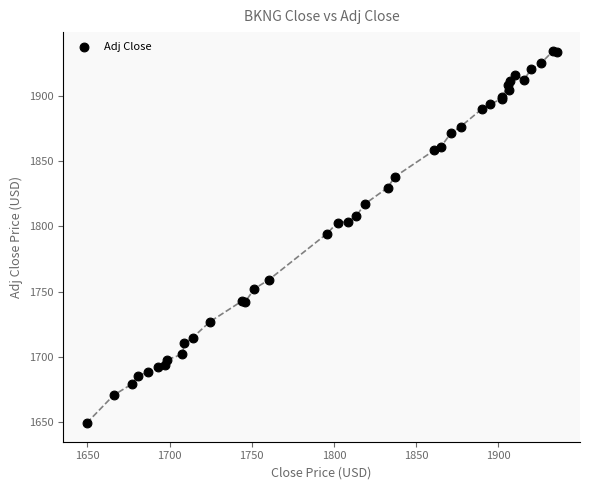

What Y value in the scatter plot is closest to 1791?

1794.3